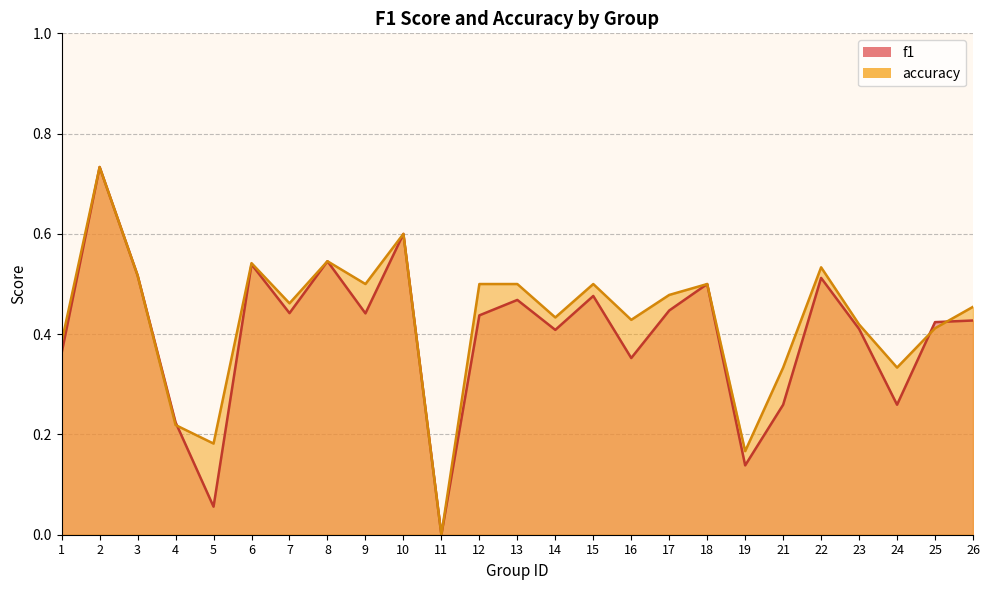

What is the average value of the accuracy series?

0.4